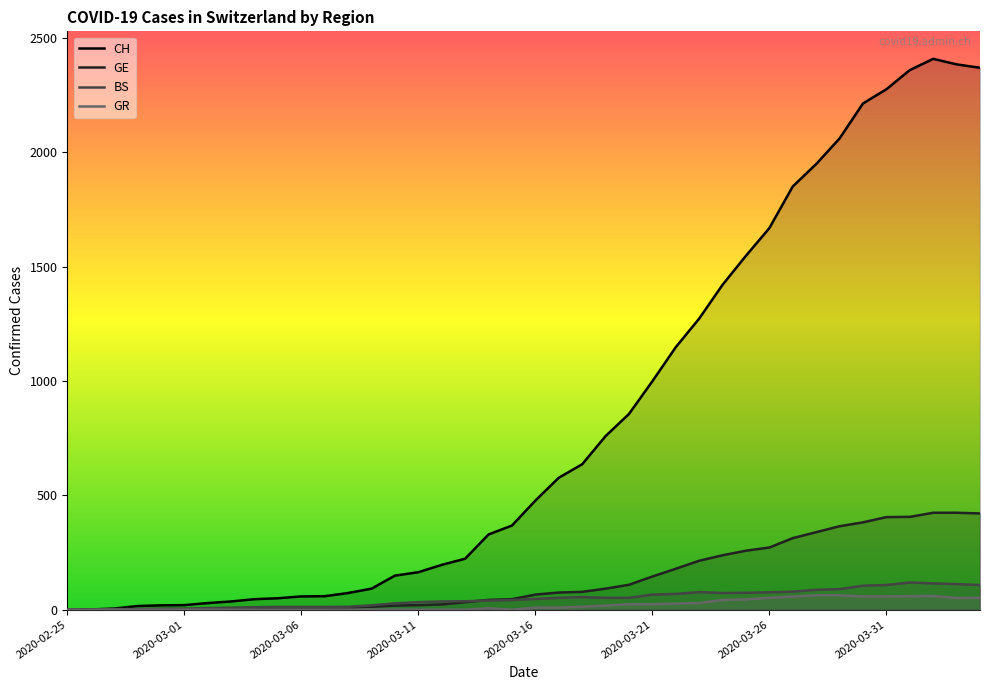

How many data points in BS are less than 47?

20